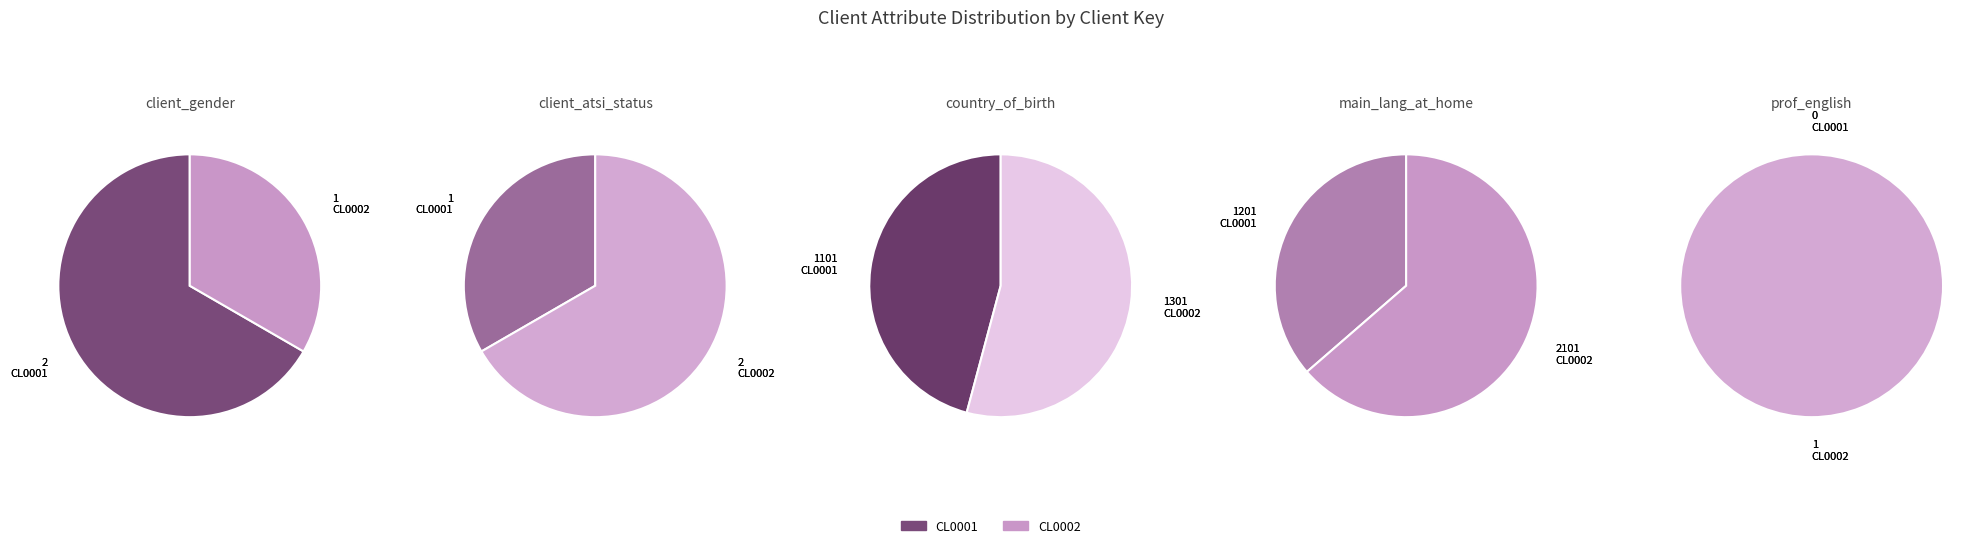

Which category has the smallest portion of the pie?

CL0001